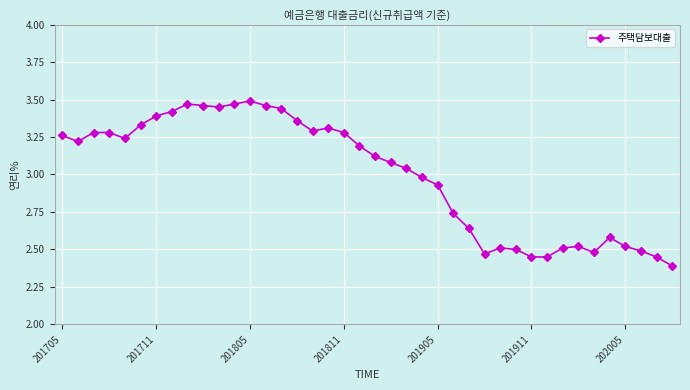

What is the smallest value displayed?

2.4